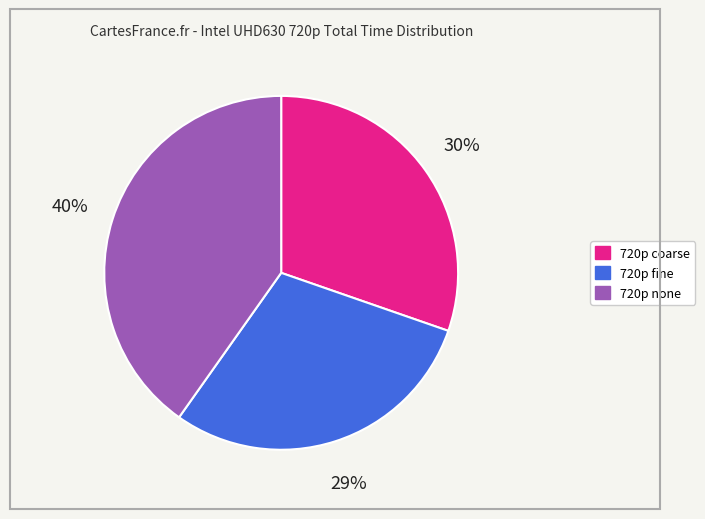

To the nearest percent, what is the average slice percentage?

33%